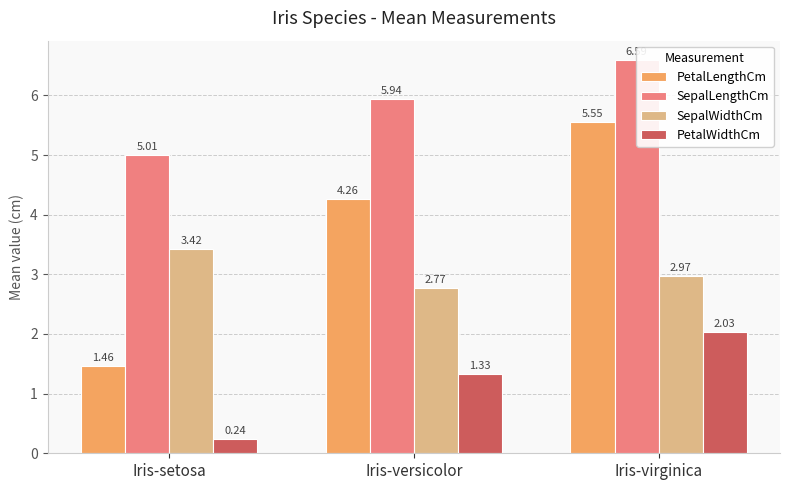

Are the bars grouped side by side (vs. stacked)?

Yes